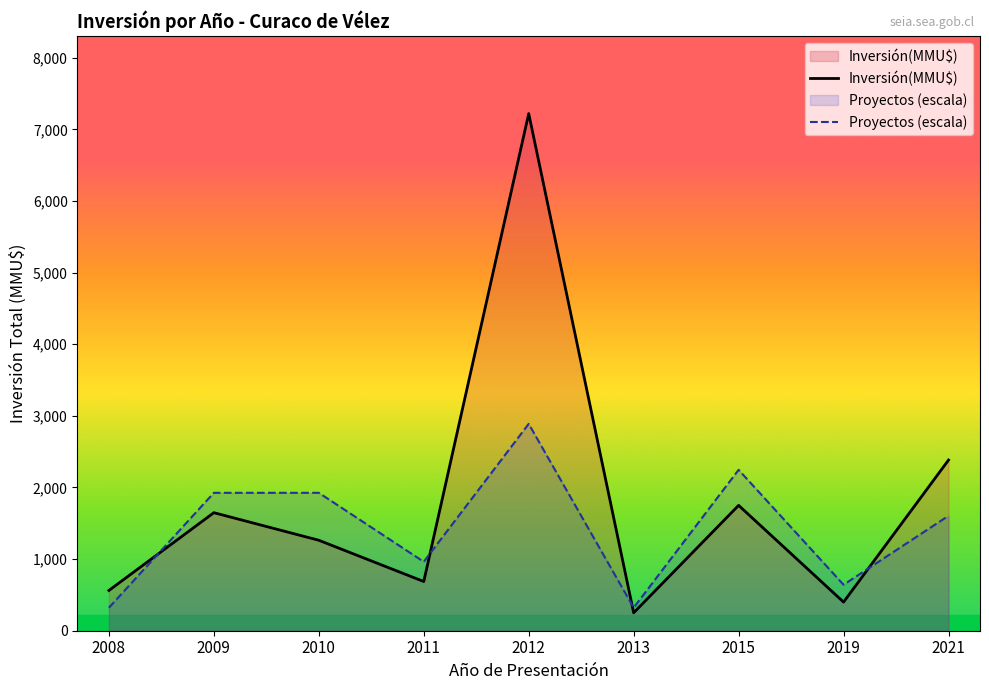

How many values in the Proyectos (escala) series exceed 1604?

5